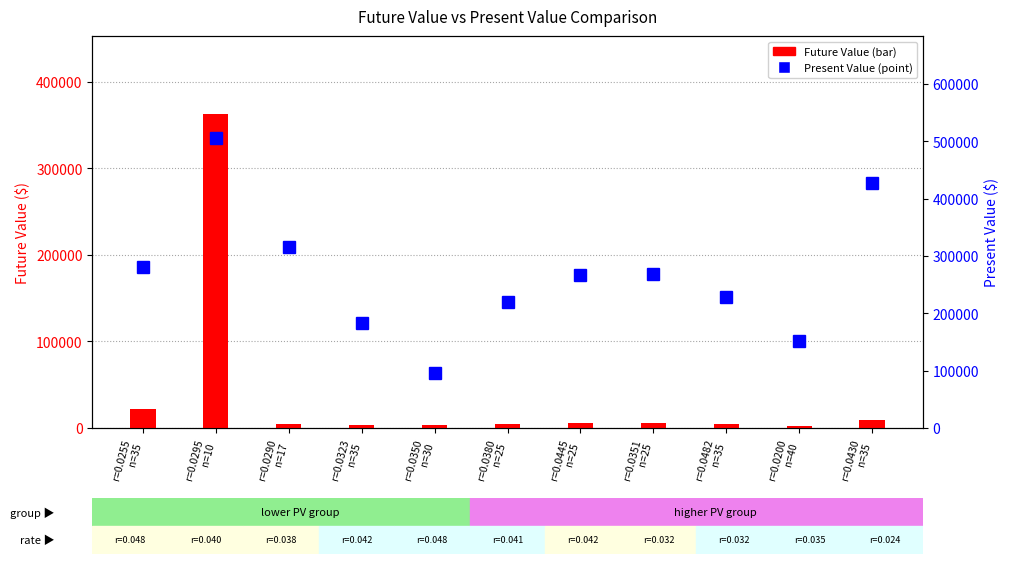

Does the chart contain stacked bars?

No